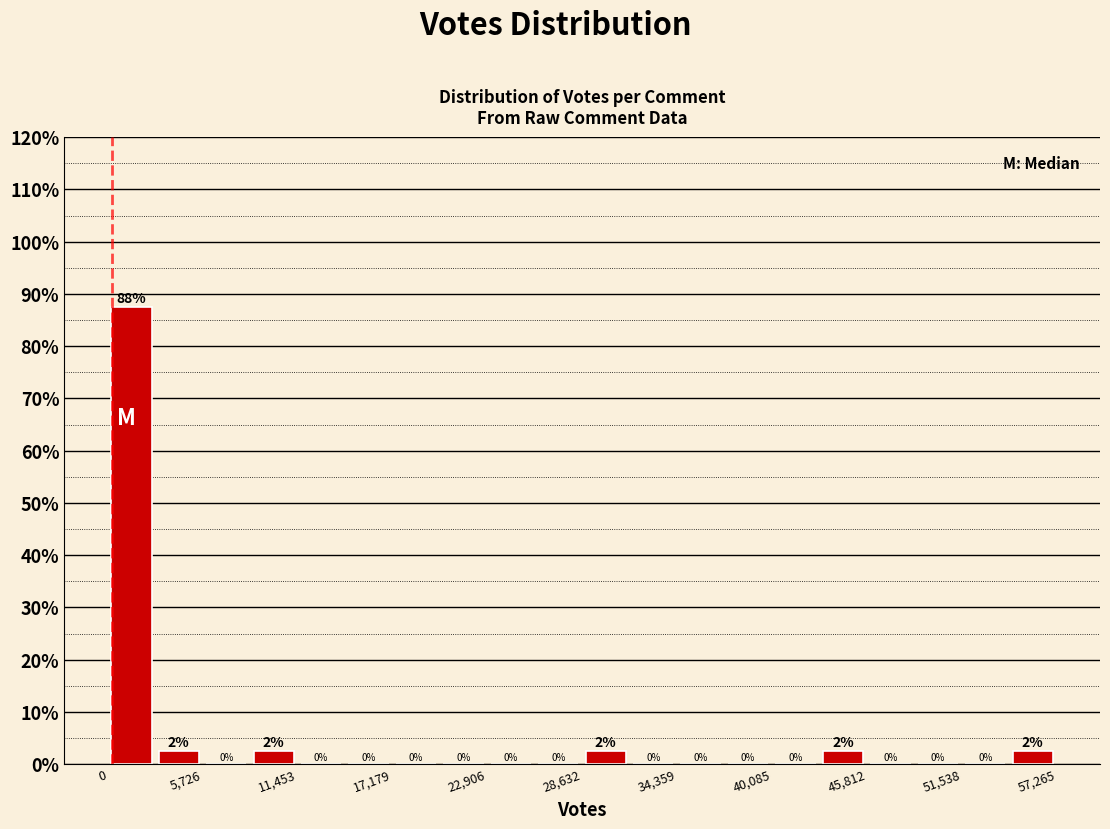

Around what value on the x-axis is the tallest bar? Give the approximate position of its centre, as read against the axis.

1000